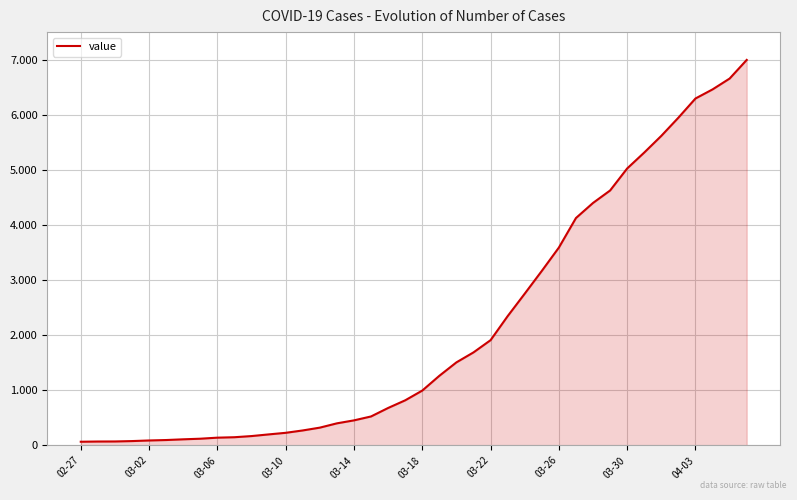

Is this an area chart (filled region under the line)?

Yes